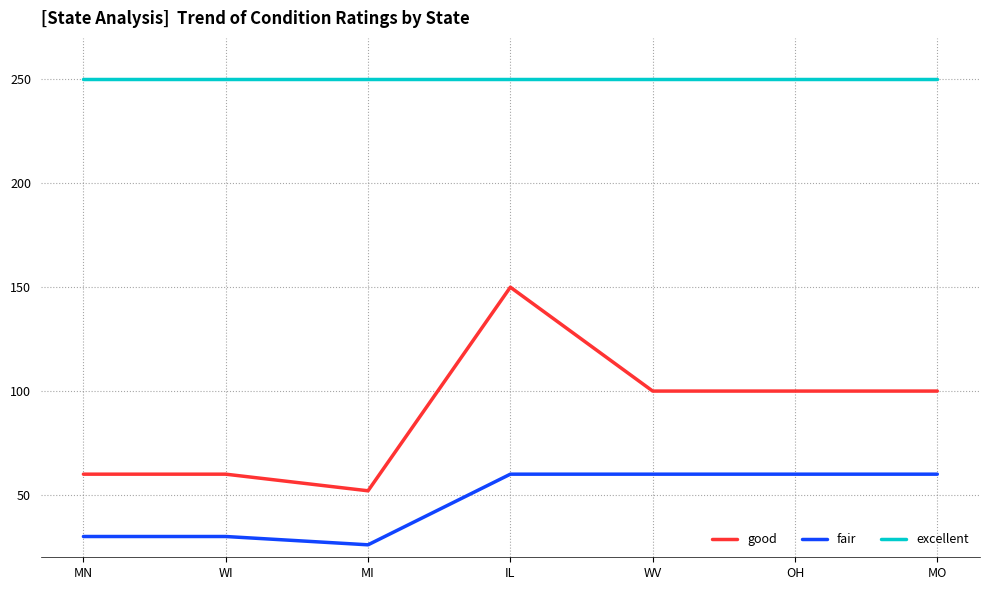

What value does the good series have at MO, to the nearest 5?

100